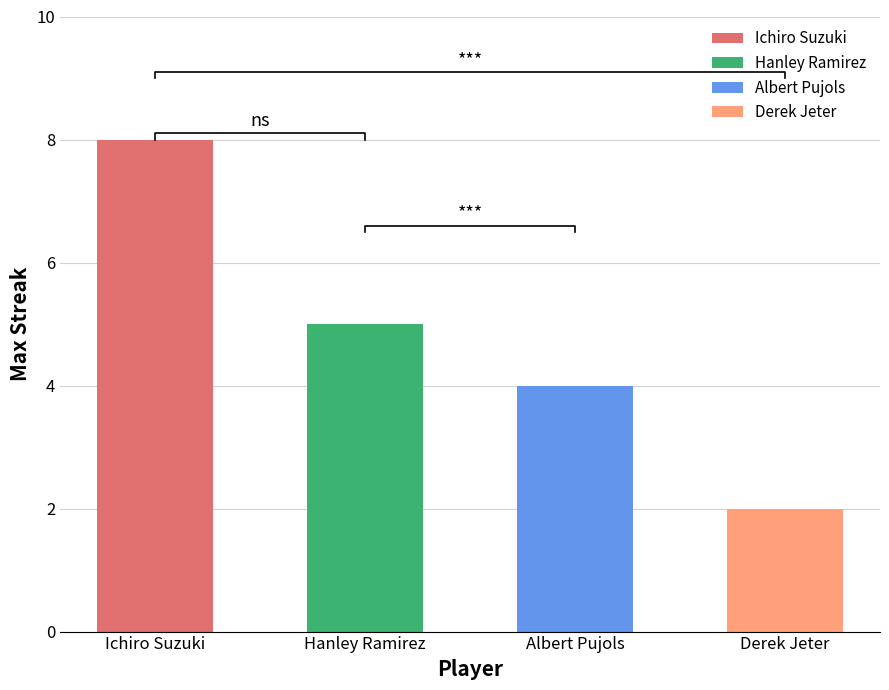

Which series has the widest spread of values?

Max Streak